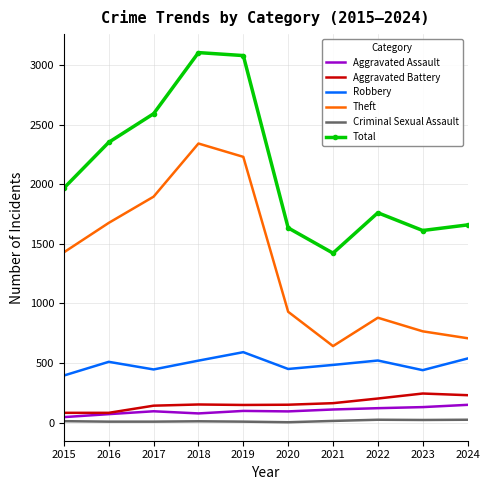

At which category does Total reach its first local valley?

2021